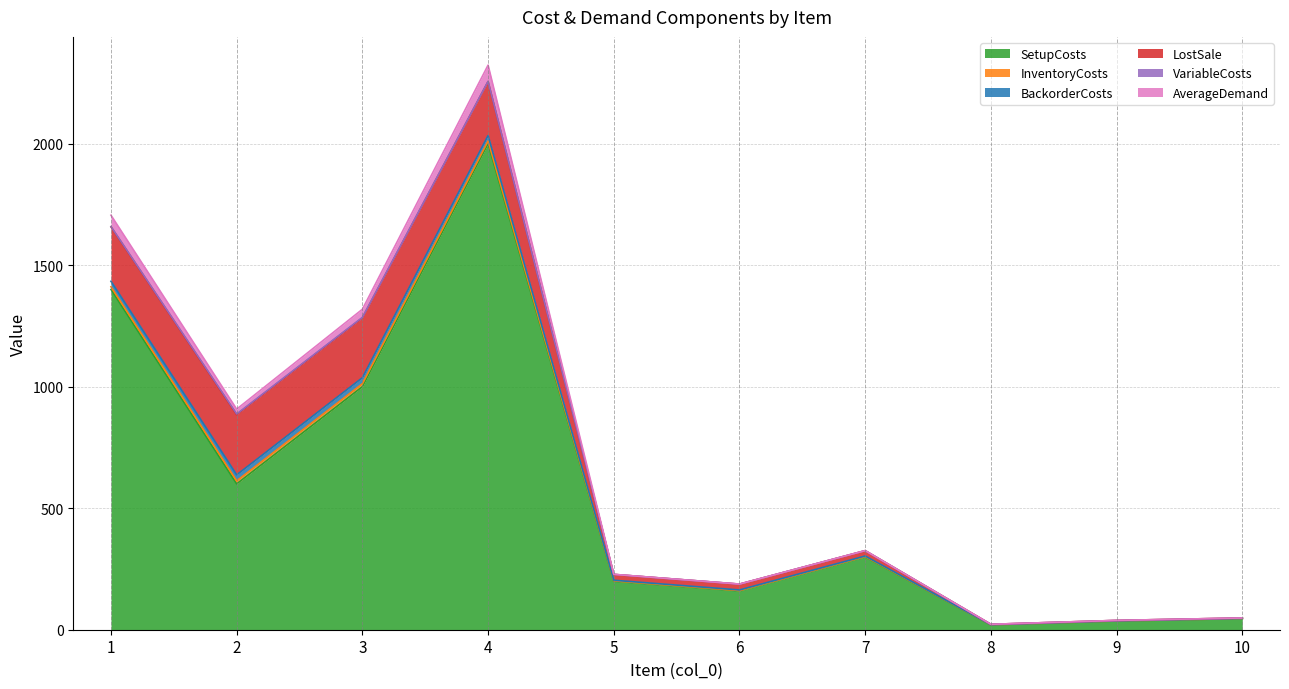

How many interior local peaks does the VariableCosts series have?

1